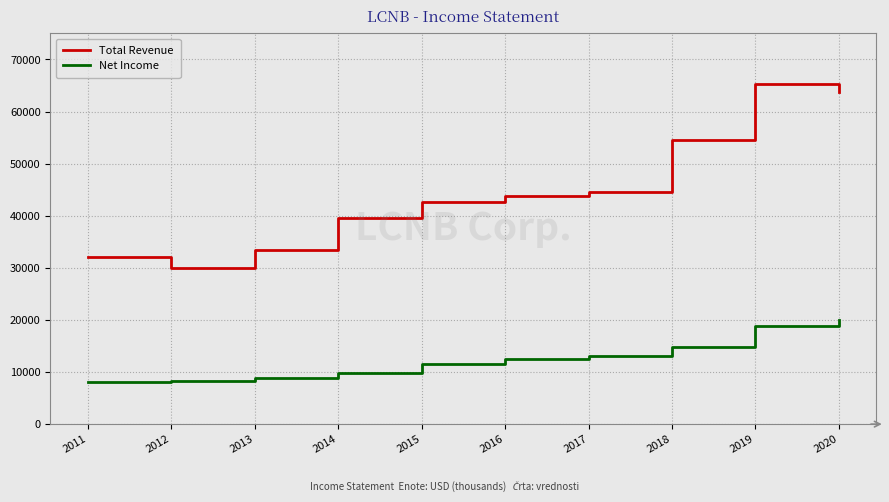

What value does the Net Income series have at 2017?

13000